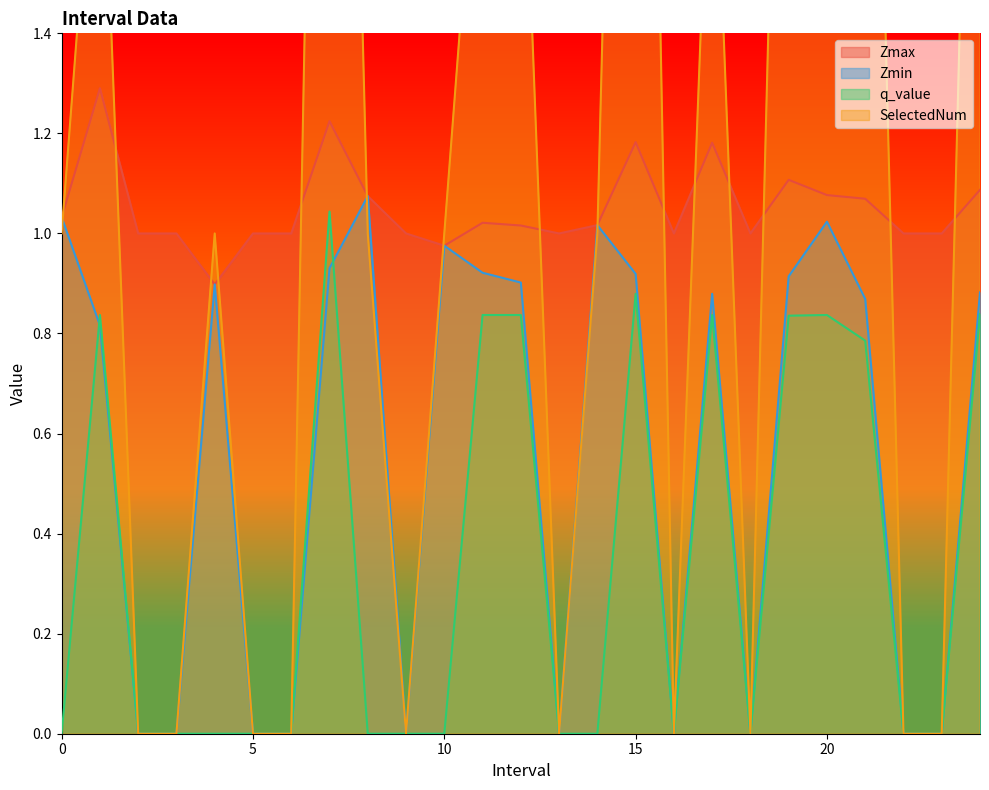

At which category does Zmin reach its first local peak?

4.0